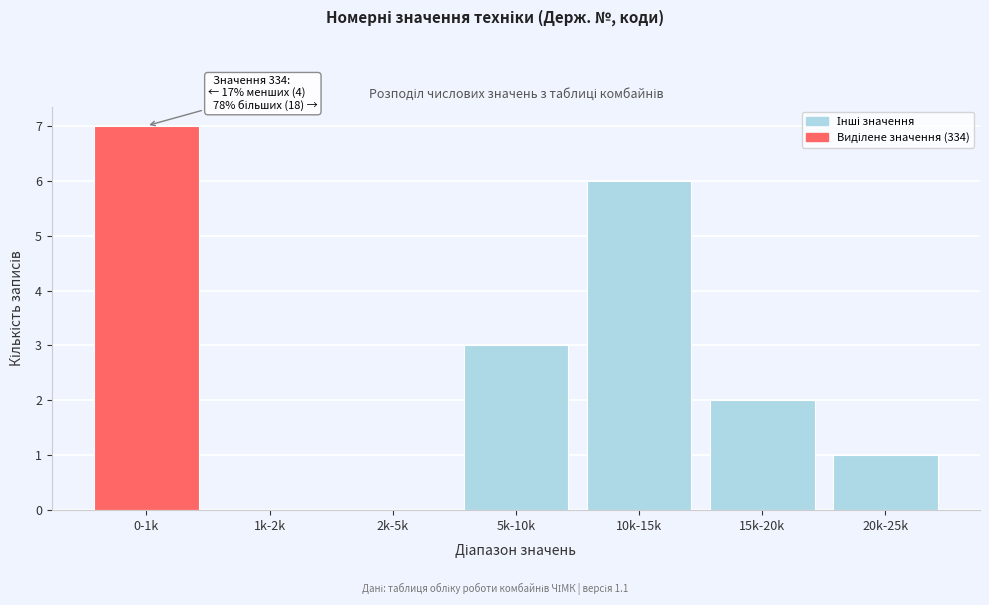

Reading right to left, transcribe all the data shown in this chart.

20k-25k=1	15k-20k=2	10k-15k=6	5k-10k=3	2k-5k=0	1k-2k=0	0-1k=7